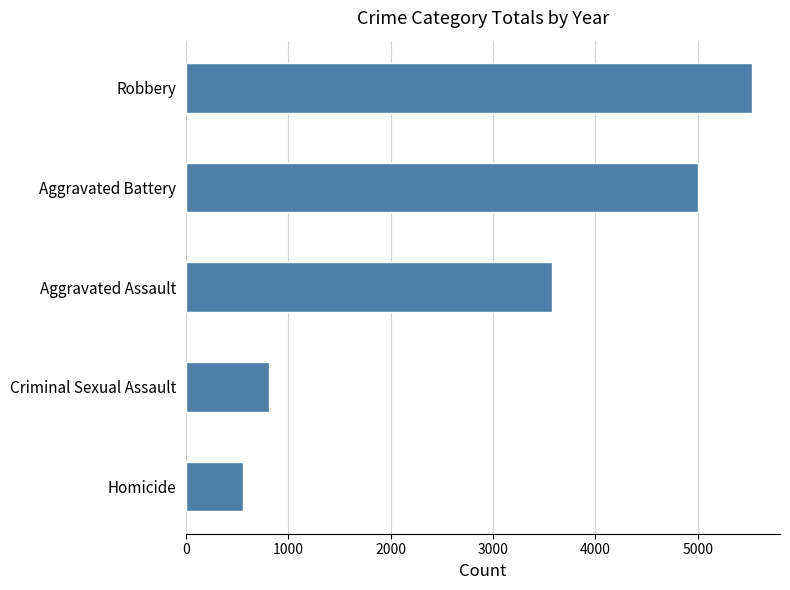

Are the bars grouped side by side (vs. stacked)?

No